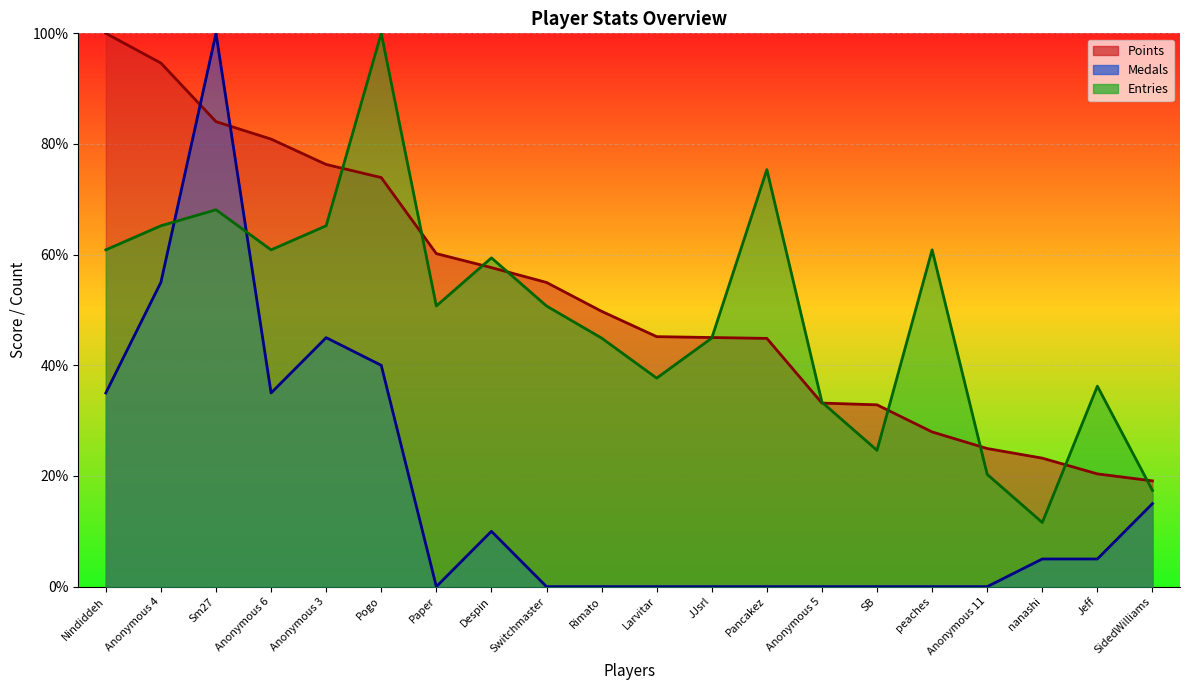

What is the label of the 12th point from the left?

JJsrl